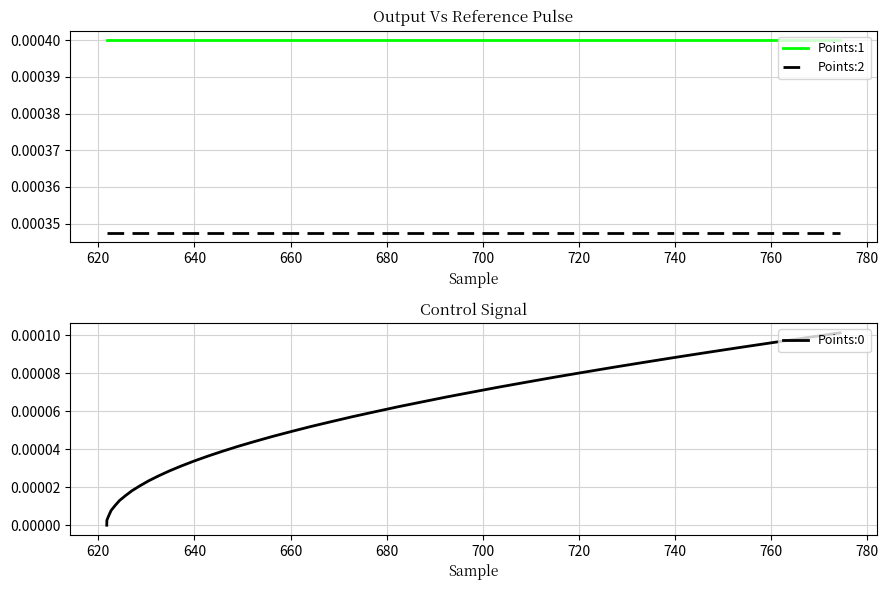

True or false: Points:2 and Points:1 cross at least once.

False